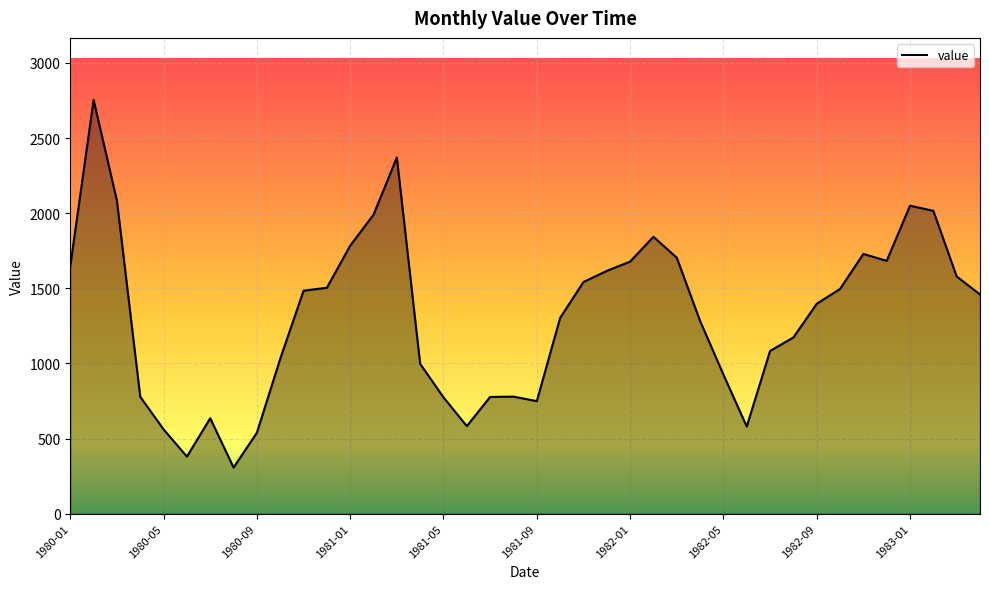

What is the average value?

1316